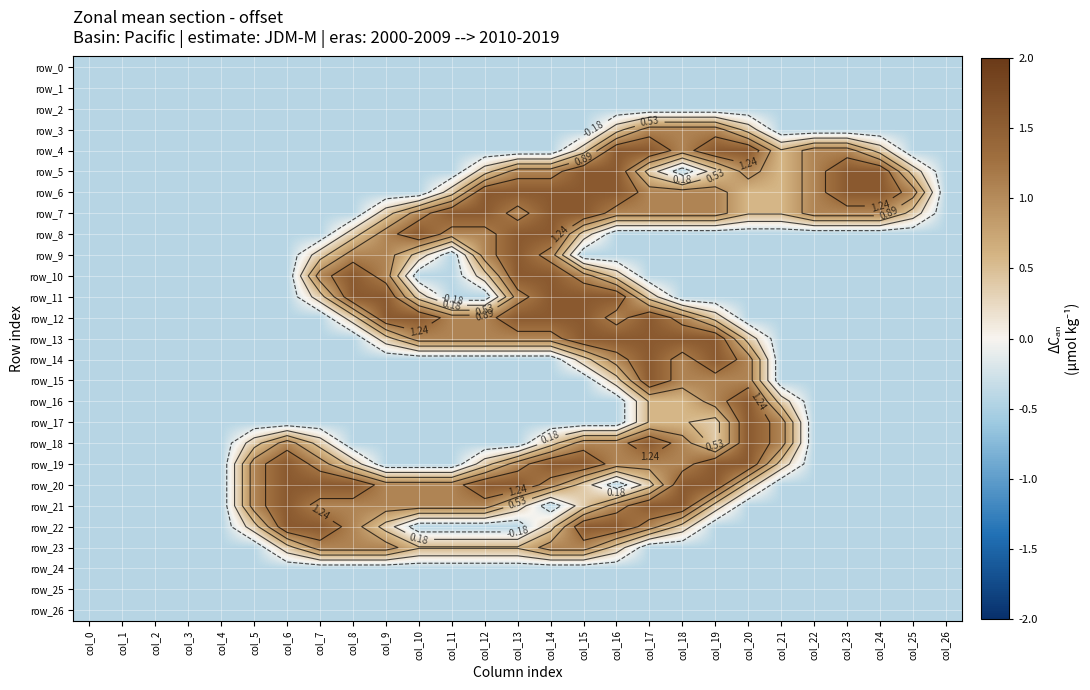

Reading left to right, what are all the values shown in this chart?

row_0: col_0=-0.4	col_1=-0.4	col_2=-0.4	col_3=-0.4	col_4=-0.4	col_5=-0.4	col_6=-0.4	col_7=-0.4	col_8=-0.4	col_9=-0.4	col_10=-0.4	col_11=-0.4	col_12=-0.4	col_13=-0.4	col_14=-0.4	col_15=-0.4	col_16=-0.4	col_17=-0.4	col_18=-0.4	col_19=-0.4	col_20=-0.4	col_21=-0.4	col_22=-0.4	col_23=-0.4	col_24=-0.4	col_25=-0.4	col_26=-0.4
row_1: col_0=-0.4	col_1=-0.4	col_2=-0.4	col_3=-0.4	col_4=-0.4	col_5=-0.4	col_6=-0.4	col_7=-0.4	col_8=-0.4	col_9=-0.4	col_10=-0.4	col_11=-0.4	col_12=-0.4	col_13=-0.4	col_14=-0.4	col_15=-0.4	col_16=-0.4	col_17=-0.4	col_18=-0.4	col_19=-0.4	col_20=-0.4	col_21=-0.4	col_22=-0.4	col_23=-0.4	col_24=-0.4	col_25=-0.4	col_26=-0.4
row_2: col_0=-0.4	col_1=-0.4	col_2=-0.4	col_3=-0.4	col_4=-0.4	col_5=-0.4	col_6=-0.4	col_7=-0.4	col_8=-0.4	col_9=-0.4	col_10=-0.4	col_11=-0.4	col_12=-0.4	col_13=-0.4	col_14=-0.4	col_15=-0.4	col_16=-0.4	col_17=-0.4	col_18=-0.4	col_19=-0.4	col_20=-0.4	col_21=-0.4	col_22=-0.4	col_23=-0.4	col_24=-0.4	col_25=-0.4	col_26=-0.4
row_3: col_0=-0.4	col_1=-0.4	col_2=-0.4	col_3=-0.4	col_4=-0.4	col_5=-0.4	col_6=-0.4	col_7=-0.4	col_8=-0.4	col_9=-0.4	col_10=-0.4	col_11=-0.4	col_12=-0.4	col_13=-0.4	col_14=-0.4	col_15=-0.4	col_16=0.4	col_17=1.1	col_18=1.1	col_19=1.1	col_20=0.4	col_21=-0.4	col_22=-0.4	col_23=-0.4	col_24=-0.4	col_25=-0.4	col_26=-0.4
row_4: col_0=-0.4	col_1=-0.4	col_2=-0.4	col_3=-0.4	col_4=-0.4	col_5=-0.4	col_6=-0.4	col_7=-0.4	col_8=-0.4	col_9=-0.4	col_10=-0.4	col_11=-0.4	col_12=-0.4	col_13=-0.4	col_14=-0.4	col_15=0.4	col_16=1.6	col_17=1.6	col_18=1.1	col_19=1.6	col_20=1.6	col_21=0.6	col_22=1.1	col_23=1.1	col_24=0.4	col_25=-0.4	col_26=-0.4
row_5: col_0=-0.4	col_1=-0.4	col_2=-0.4	col_3=-0.4	col_4=-0.4	col_5=-0.4	col_6=-0.4	col_7=-0.4	col_8=-0.4	col_9=-0.4	col_10=-0.4	col_11=-0.4	col_12=0.4	col_13=1.1	col_14=1.1	col_15=1.6	col_16=1.6	col_17=0.4	col_18=-0.4	col_19=0.4	col_20=1.1	col_21=0.6	col_22=1.1	col_23=1.6	col_24=1.6	col_25=0.4	col_26=-0.4
row_6: col_0=-0.4	col_1=-0.4	col_2=-0.4	col_3=-0.4	col_4=-0.4	col_5=-0.4	col_6=-0.4	col_7=-0.4	col_8=-0.4	col_9=-0.4	col_10=-0.4	col_11=0.4	col_12=1.6	col_13=1.6	col_14=1.6	col_15=1.6	col_16=1.6	col_17=1.1	col_18=1.1	col_19=1.1	col_20=0.6	col_21=0.6	col_22=1.1	col_23=1.6	col_24=1.6	col_25=1.1	col_26=-0.4
row_7: col_0=-0.4	col_1=-0.4	col_2=-0.4	col_3=-0.4	col_4=-0.4	col_5=-0.4	col_6=-0.4	col_7=-0.4	col_8=-0.4	col_9=0.4	col_10=1.1	col_11=1.6	col_12=1.6	col_13=1.1	col_14=1.6	col_15=1.6	col_16=1.1	col_17=1.1	col_18=1.1	col_19=1.1	col_20=0.6	col_21=0.6	col_22=1.1	col_23=1.1	col_24=1.1	col_25=0.4	col_26=-0.4
row_8: col_0=-0.4	col_1=-0.4	col_2=-0.4	col_3=-0.4	col_4=-0.4	col_5=-0.4	col_6=-0.4	col_7=-0.4	col_8=0.4	col_9=1.1	col_10=1.6	col_11=1.1	col_12=1.1	col_13=1.6	col_14=1.6	col_15=0.4	col_16=-0.4	col_17=-0.4	col_18=-0.4	col_19=-0.4	col_20=-0.4	col_21=-0.4	col_22=-0.4	col_23=-0.4	col_24=-0.4	col_25=-0.4	col_26=-0.4
row_9: col_0=-0.4	col_1=-0.4	col_2=-0.4	col_3=-0.4	col_4=-0.4	col_5=-0.4	col_6=-0.4	col_7=0.4	col_8=1.1	col_9=1.1	col_10=0.4	col_11=-0.4	col_12=1.1	col_13=1.6	col_14=1.1	col_15=-0.4	col_16=-0.4	col_17=-0.4	col_18=-0.4	col_19=-0.4	col_20=-0.4	col_21=-0.4	col_22=-0.4	col_23=-0.4	col_24=-0.4	col_25=-0.4	col_26=-0.4
row_10: col_0=-0.4	col_1=-0.4	col_2=-0.4	col_3=-0.4	col_4=-0.4	col_5=-0.4	col_6=-0.4	col_7=1.1	col_8=1.6	col_9=1.1	col_10=-0.4	col_11=-0.4	col_12=0.4	col_13=1.6	col_14=1.6	col_15=1.1	col_16=0.4	col_17=-0.4	col_18=-0.4	col_19=-0.4	col_20=-0.4	col_21=-0.4	col_22=-0.4	col_23=-0.4	col_24=-0.4	col_25=-0.4	col_26=-0.4
row_11: col_0=-0.4	col_1=-0.4	col_2=-0.4	col_3=-0.4	col_4=-0.4	col_5=-0.4	col_6=-0.4	col_7=0.4	col_8=1.6	col_9=1.6	col_10=0.4	col_11=-0.4	col_12=-0.4	col_13=1.1	col_14=1.6	col_15=1.6	col_16=1.6	col_17=0.4	col_18=-0.4	col_19=-0.4	col_20=-0.4	col_21=-0.4	col_22=-0.4	col_23=-0.4	col_24=-0.4	col_25=-0.4	col_26=-0.4
row_12: col_0=-0.4	col_1=-0.4	col_2=-0.4	col_3=-0.4	col_4=-0.4	col_5=-0.4	col_6=-0.4	col_7=-0.4	col_8=0.4	col_9=1.6	col_10=1.6	col_11=1.1	col_12=1.1	col_13=1.6	col_14=1.6	col_15=1.6	col_16=1.1	col_17=1.6	col_18=1.1	col_19=0.4	col_20=-0.4	col_21=-0.4	col_22=-0.4	col_23=-0.4	col_24=-0.4	col_25=-0.4	col_26=-0.4
row_13: col_0=-0.4	col_1=-0.4	col_2=-0.4	col_3=-0.4	col_4=-0.4	col_5=-0.4	col_6=-0.4	col_7=-0.4	col_8=-0.4	col_9=0.4	col_10=1.1	col_11=1.1	col_12=1.1	col_13=1.1	col_14=1.1	col_15=1.6	col_16=1.6	col_17=1.6	col_18=1.6	col_19=1.6	col_20=0.4	col_21=-0.4	col_22=-0.4	col_23=-0.4	col_24=-0.4	col_25=-0.4	col_26=-0.4
row_14: col_0=-0.4	col_1=-0.4	col_2=-0.4	col_3=-0.4	col_4=-0.4	col_5=-0.4	col_6=-0.4	col_7=-0.4	col_8=-0.4	col_9=-0.4	col_10=-0.4	col_11=-0.4	col_12=-0.4	col_13=-0.4	col_14=-0.4	col_15=0.4	col_16=1.1	col_17=1.6	col_18=1.1	col_19=1.6	col_20=1.1	col_21=-0.4	col_22=-0.4	col_23=-0.4	col_24=-0.4	col_25=-0.4	col_26=-0.4
row_15: col_0=-0.4	col_1=-0.4	col_2=-0.4	col_3=-0.4	col_4=-0.4	col_5=-0.4	col_6=-0.4	col_7=-0.4	col_8=-0.4	col_9=-0.4	col_10=-0.4	col_11=-0.4	col_12=-0.4	col_13=-0.4	col_14=-0.4	col_15=-0.4	col_16=0.4	col_17=1.6	col_18=1.1	col_19=1.1	col_20=1.1	col_21=-0.4	col_22=-0.4	col_23=-0.4	col_24=-0.4	col_25=-0.4	col_26=-0.4
row_16: col_0=-0.4	col_1=-0.4	col_2=-0.4	col_3=-0.4	col_4=-0.4	col_5=-0.4	col_6=-0.4	col_7=-0.4	col_8=-0.4	col_9=-0.4	col_10=-0.4	col_11=-0.4	col_12=-0.4	col_13=-0.4	col_14=-0.4	col_15=-0.4	col_16=-0.4	col_17=0.6	col_18=0.6	col_19=1.1	col_20=1.6	col_21=0.4	col_22=-0.4	col_23=-0.4	col_24=-0.4	col_25=-0.4	col_26=-0.4
row_17: col_0=-0.4	col_1=-0.4	col_2=-0.4	col_3=-0.4	col_4=-0.4	col_5=-0.4	col_6=-0.4	col_7=-0.4	col_8=-0.4	col_9=-0.4	col_10=-0.4	col_11=-0.4	col_12=-0.4	col_13=-0.4	col_14=-0.4	col_15=-0.4	col_16=-0.4	col_17=0.6	col_18=0.6	col_19=0.4	col_20=1.6	col_21=1.1	col_22=-0.4	col_23=-0.4	col_24=-0.4	col_25=-0.4	col_26=-0.4
row_18: col_0=-0.4	col_1=-0.4	col_2=-0.4	col_3=-0.4	col_4=-0.4	col_5=0.4	col_6=1.1	col_7=0.4	col_8=-0.4	col_9=-0.4	col_10=-0.4	col_11=-0.4	col_12=-0.4	col_13=-0.4	col_14=0.4	col_15=1.1	col_16=1.1	col_17=1.6	col_18=1.1	col_19=0.4	col_20=1.6	col_21=1.1	col_22=-0.4	col_23=-0.4	col_24=-0.4	col_25=-0.4	col_26=-0.4
row_19: col_0=-0.4	col_1=-0.4	col_2=-0.4	col_3=-0.4	col_4=-0.4	col_5=1.1	col_6=1.6	col_7=1.1	col_8=0.4	col_9=-0.4	col_10=-0.4	col_11=-0.4	col_12=0.4	col_13=1.1	col_14=1.6	col_15=1.6	col_16=1.1	col_17=1.1	col_18=1.1	col_19=1.6	col_20=1.6	col_21=0.4	col_22=-0.4	col_23=-0.4	col_24=-0.4	col_25=-0.4	col_26=-0.4
row_20: col_0=-0.4	col_1=-0.4	col_2=-0.4	col_3=-0.4	col_4=-0.4	col_5=1.1	col_6=1.6	col_7=1.6	col_8=1.6	col_9=1.1	col_10=1.1	col_11=1.1	col_12=1.6	col_13=1.6	col_14=1.1	col_15=0.4	col_16=-0.4	col_17=0.4	col_18=1.6	col_19=1.6	col_20=0.4	col_21=-0.4	col_22=-0.4	col_23=-0.4	col_24=-0.4	col_25=-0.4	col_26=-0.4
row_21: col_0=-0.4	col_1=-0.4	col_2=-0.4	col_3=-0.4	col_4=-0.4	col_5=1.1	col_6=1.6	col_7=1.1	col_8=1.1	col_9=1.1	col_10=1.1	col_11=1.1	col_12=1.1	col_13=0.4	col_14=-0.4	col_15=0.4	col_16=1.1	col_17=1.6	col_18=1.6	col_19=0.4	col_20=-0.4	col_21=-0.4	col_22=-0.4	col_23=-0.4	col_24=-0.4	col_25=-0.4	col_26=-0.4
row_22: col_0=-0.4	col_1=-0.4	col_2=-0.4	col_3=-0.4	col_4=-0.4	col_5=0.4	col_6=1.6	col_7=1.6	col_8=1.1	col_9=0.4	col_10=-0.4	col_11=-0.4	col_12=-0.4	col_13=-0.4	col_14=0.4	col_15=1.6	col_16=1.6	col_17=1.1	col_18=0.4	col_19=-0.4	col_20=-0.4	col_21=-0.4	col_22=-0.4	col_23=-0.4	col_24=-0.4	col_25=-0.4	col_26=-0.4
row_23: col_0=-0.4	col_1=-0.4	col_2=-0.4	col_3=-0.4	col_4=-0.4	col_5=-0.4	col_6=0.4	col_7=1.1	col_8=1.1	col_9=1.1	col_10=0.6	col_11=0.6	col_12=0.6	col_13=0.6	col_14=1.1	col_15=1.1	col_16=0.4	col_17=-0.4	col_18=-0.4	col_19=-0.4	col_20=-0.4	col_21=-0.4	col_22=-0.4	col_23=-0.4	col_24=-0.4	col_25=-0.4	col_26=-0.4
row_24: col_0=-0.4	col_1=-0.4	col_2=-0.4	col_3=-0.4	col_4=-0.4	col_5=-0.4	col_6=-0.4	col_7=-0.4	col_8=-0.4	col_9=-0.4	col_10=-0.4	col_11=-0.4	col_12=-0.4	col_13=-0.4	col_14=-0.4	col_15=-0.4	col_16=-0.4	col_17=-0.4	col_18=-0.4	col_19=-0.4	col_20=-0.4	col_21=-0.4	col_22=-0.4	col_23=-0.4	col_24=-0.4	col_25=-0.4	col_26=-0.4
row_25: col_0=-0.4	col_1=-0.4	col_2=-0.4	col_3=-0.4	col_4=-0.4	col_5=-0.4	col_6=-0.4	col_7=-0.4	col_8=-0.4	col_9=-0.4	col_10=-0.4	col_11=-0.4	col_12=-0.4	col_13=-0.4	col_14=-0.4	col_15=-0.4	col_16=-0.4	col_17=-0.4	col_18=-0.4	col_19=-0.4	col_20=-0.4	col_21=-0.4	col_22=-0.4	col_23=-0.4	col_24=-0.4	col_25=-0.4	col_26=-0.4
row_26: col_0=-0.4	col_1=-0.4	col_2=-0.4	col_3=-0.4	col_4=-0.4	col_5=-0.4	col_6=-0.4	col_7=-0.4	col_8=-0.4	col_9=-0.4	col_10=-0.4	col_11=-0.4	col_12=-0.4	col_13=-0.4	col_14=-0.4	col_15=-0.4	col_16=-0.4	col_17=-0.4	col_18=-0.4	col_19=-0.4	col_20=-0.4	col_21=-0.4	col_22=-0.4	col_23=-0.4	col_24=-0.4	col_25=-0.4	col_26=-0.4